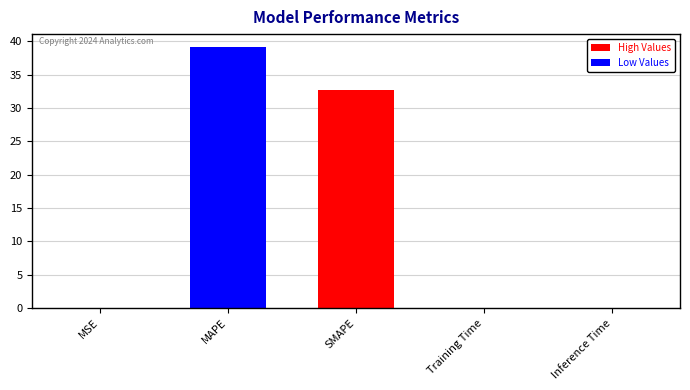

Are the bars grouped side by side (vs. stacked)?

No